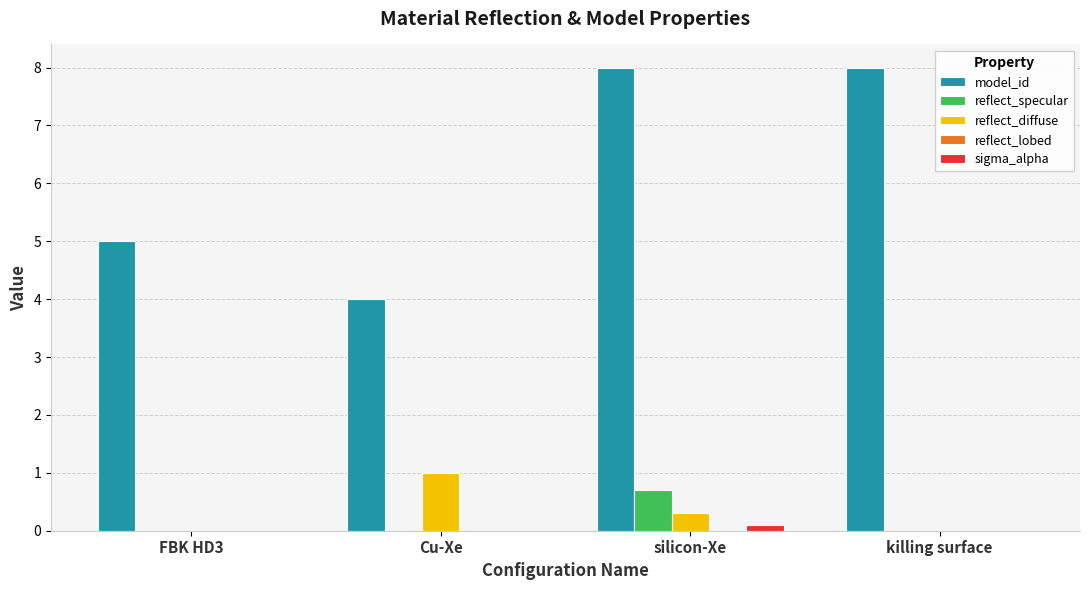

Which series changed the most between silicon-Xe and killing surface?

reflect_specular